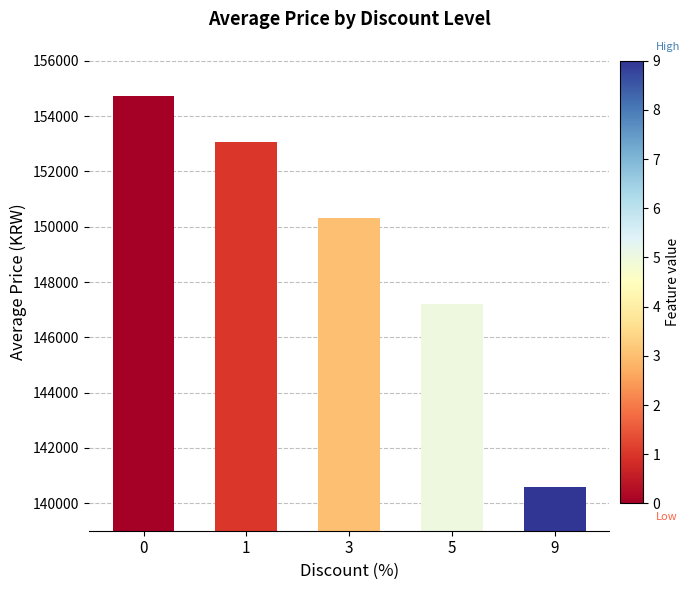

How many values are between 147200 and 153050?

3